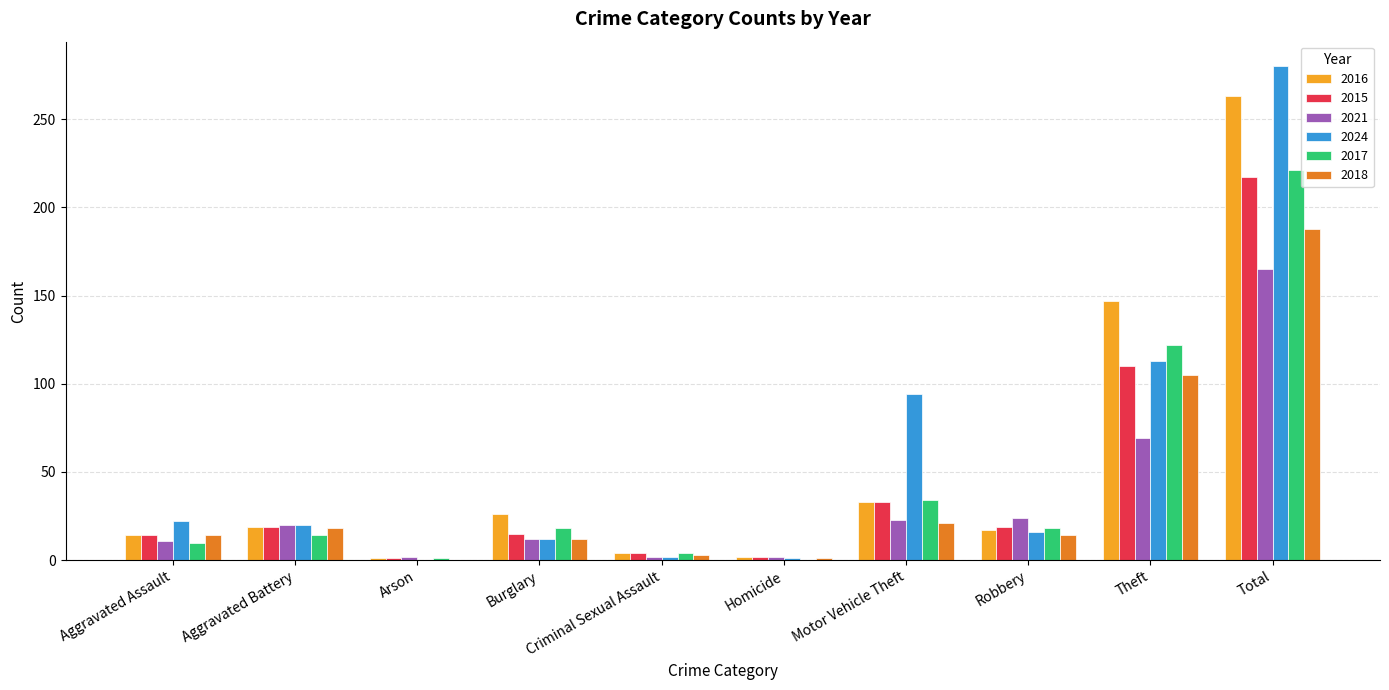

At which category is the sum across all series the highest?

Total